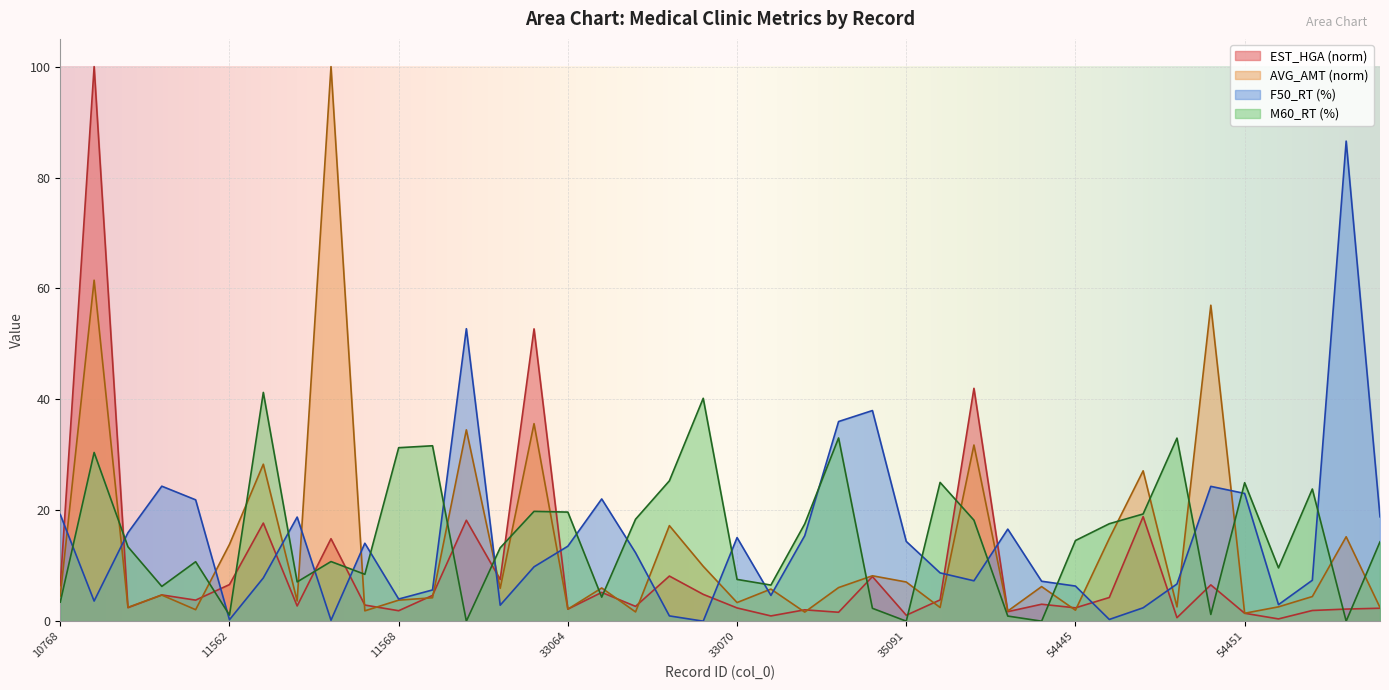

At which label is EST_HGA closest to 50?

33063